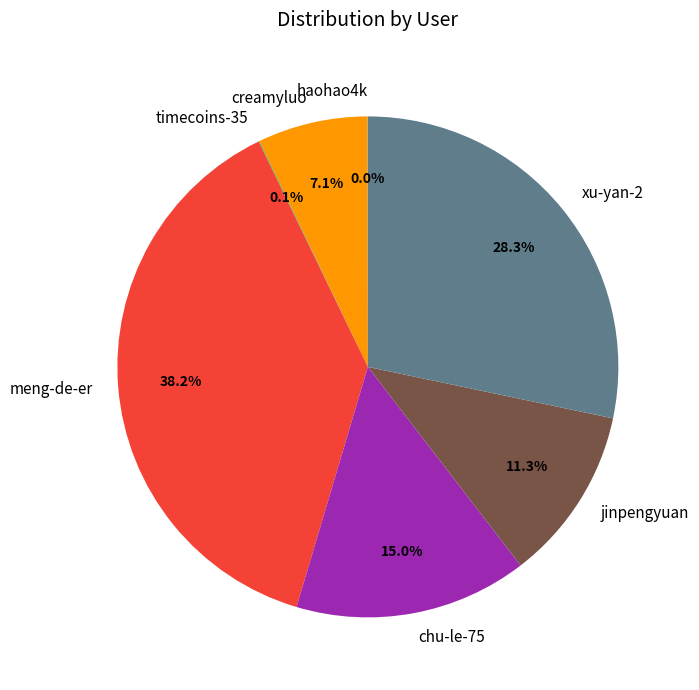

What is the ratio of the value at xu-yan-2 to the value at creamyluo?

4.0